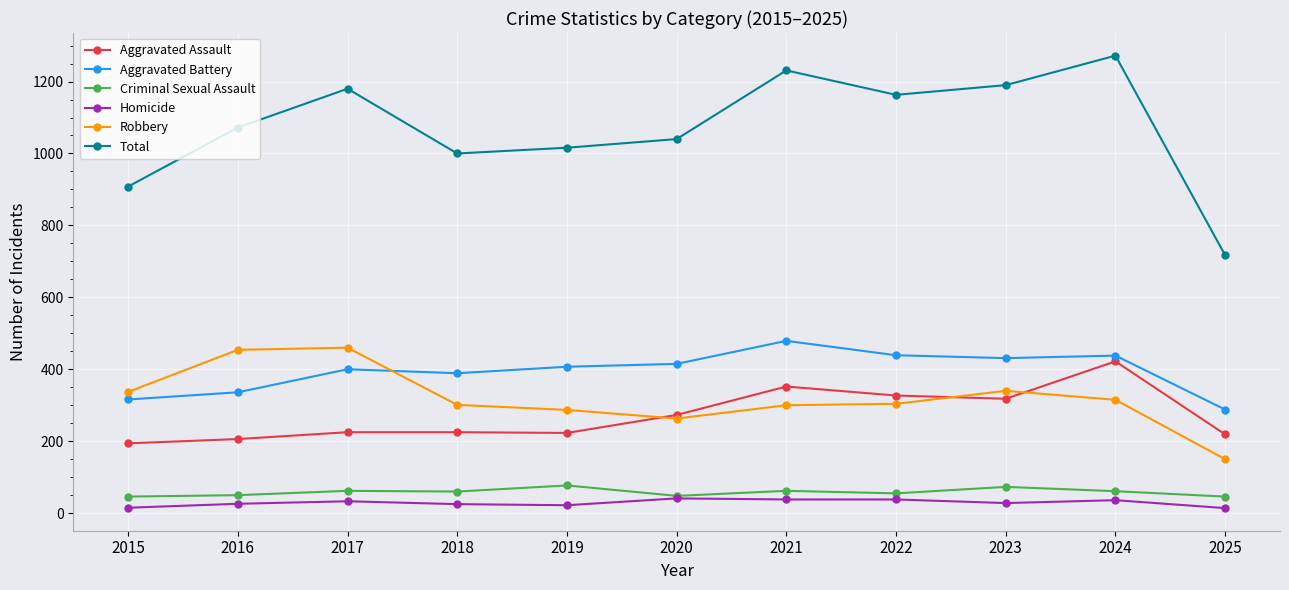

At how many categories does at least one series exceed 539?

11